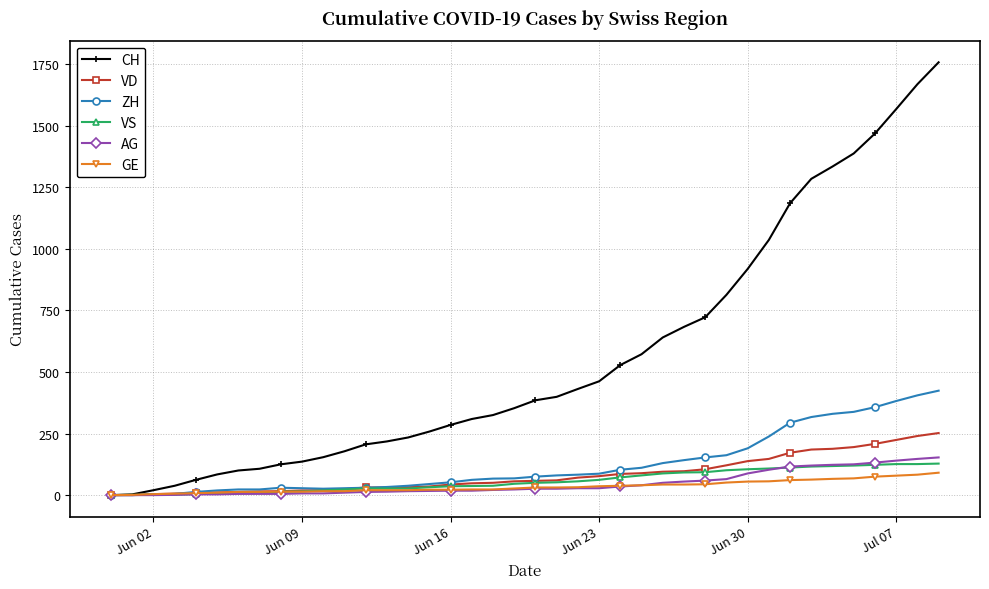

Which series has the largest range (max minus min)?

CH